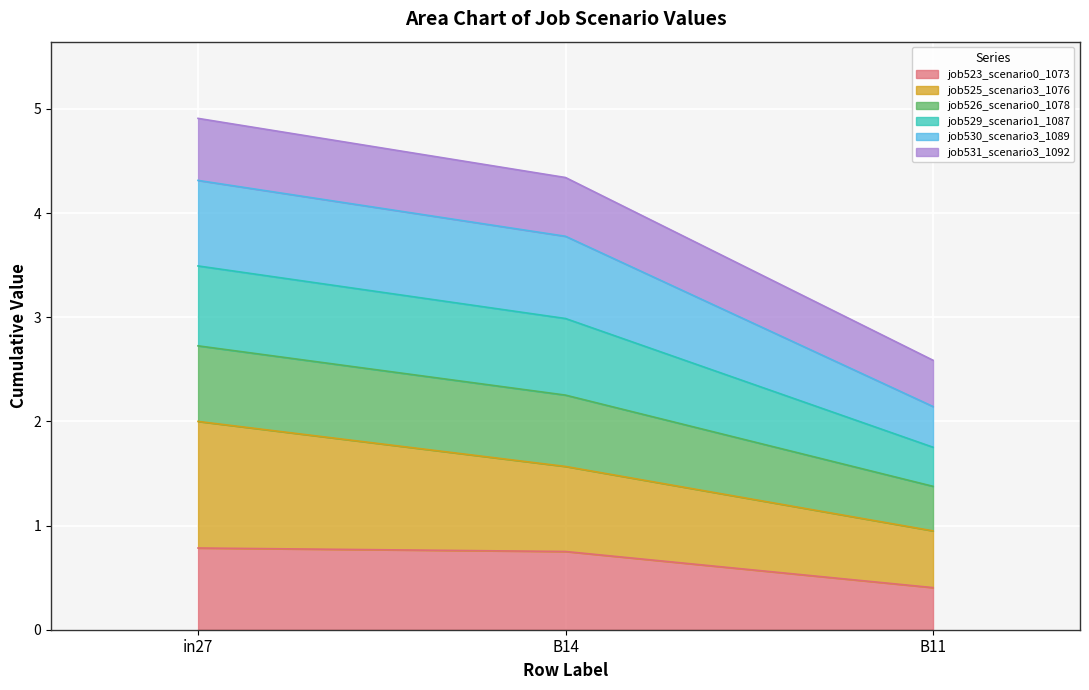

True or false: job523_scenario0_1073 has a value of 1.0 at B14.

False